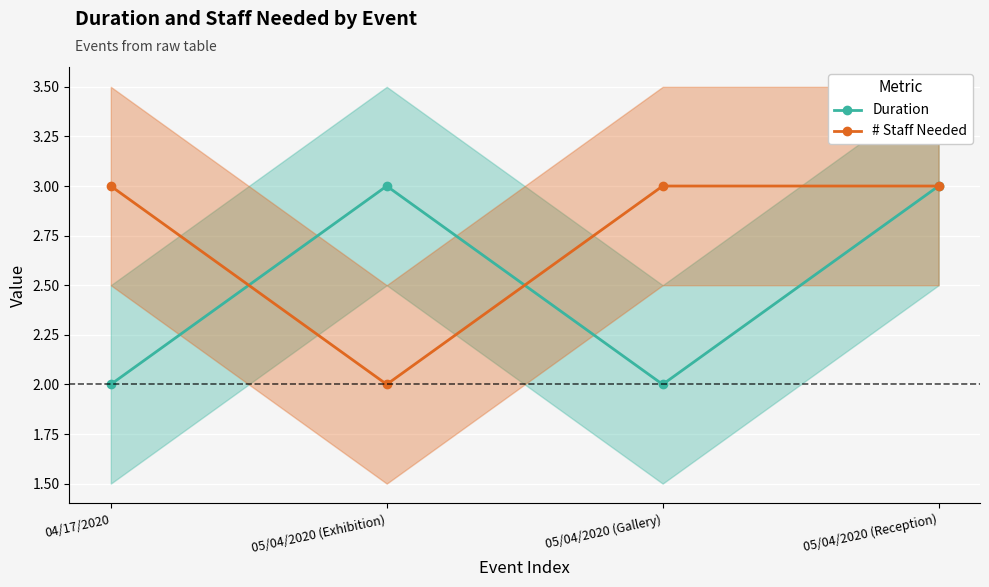

Which series has the largest total across all categories?

# Staff Needed